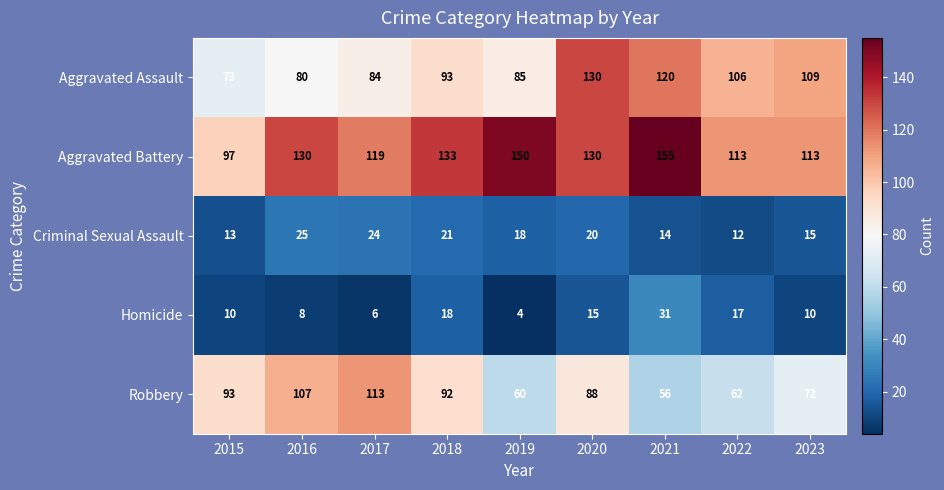

What is the total value across all series at 2018?

357